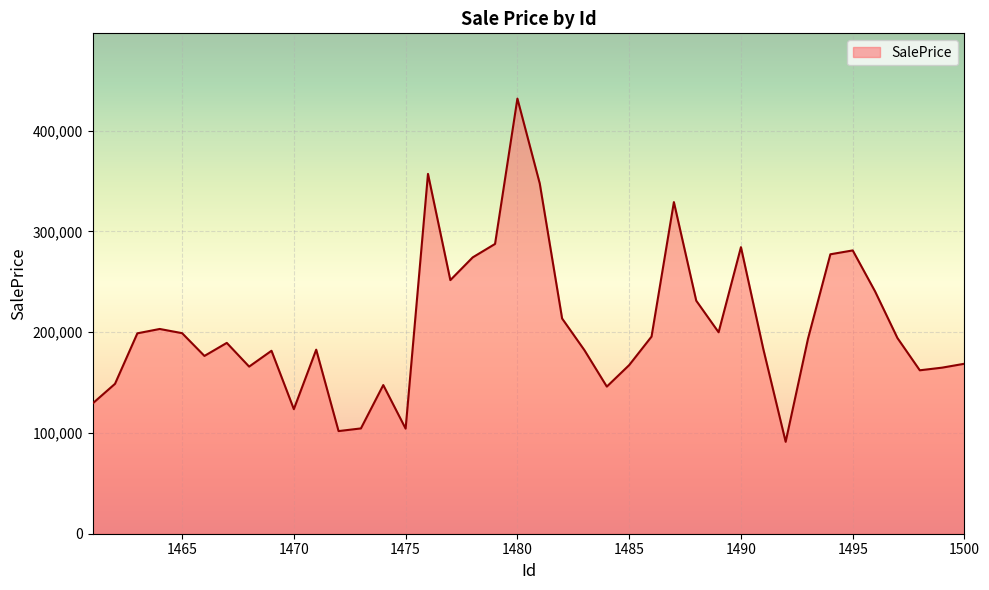

What is the minimum value shown in the chart?

91228.8